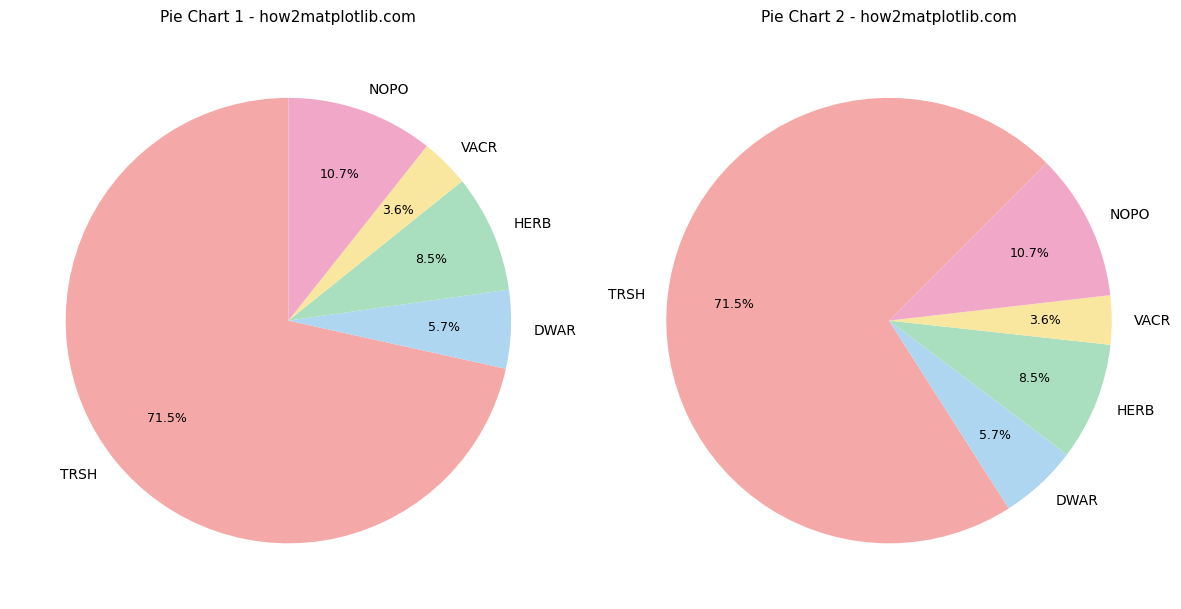

Count the number of slices in the pie.

5